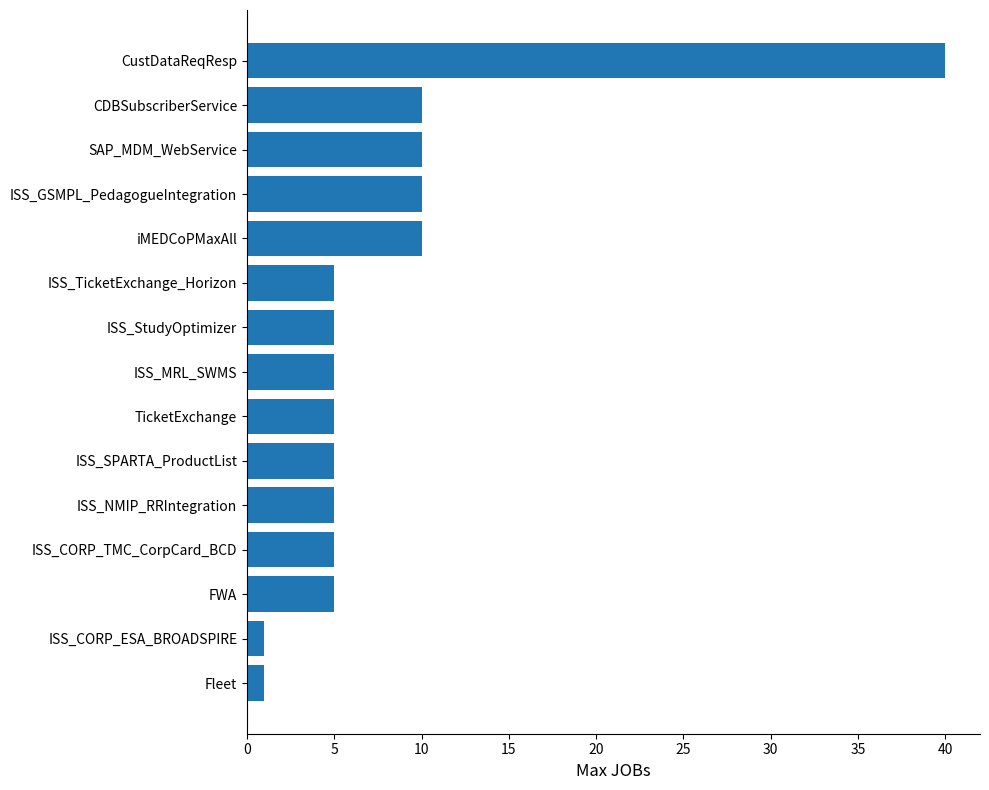

The value at ISS_SPARTA_ProductList is 3. True or false?

False